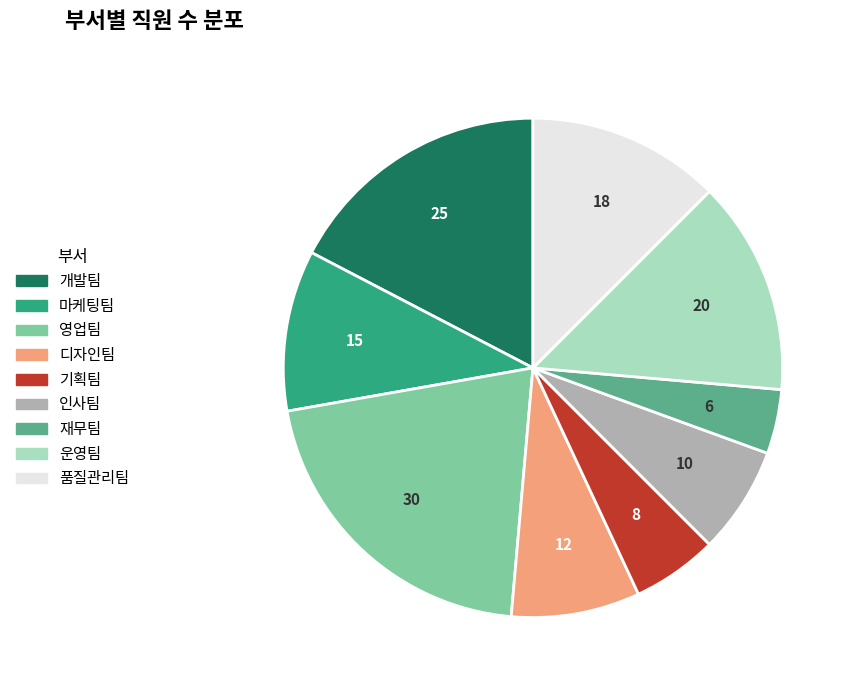

Approximately how many times larger is the value at 기획팀 compared to 품질관리팀?

0.4